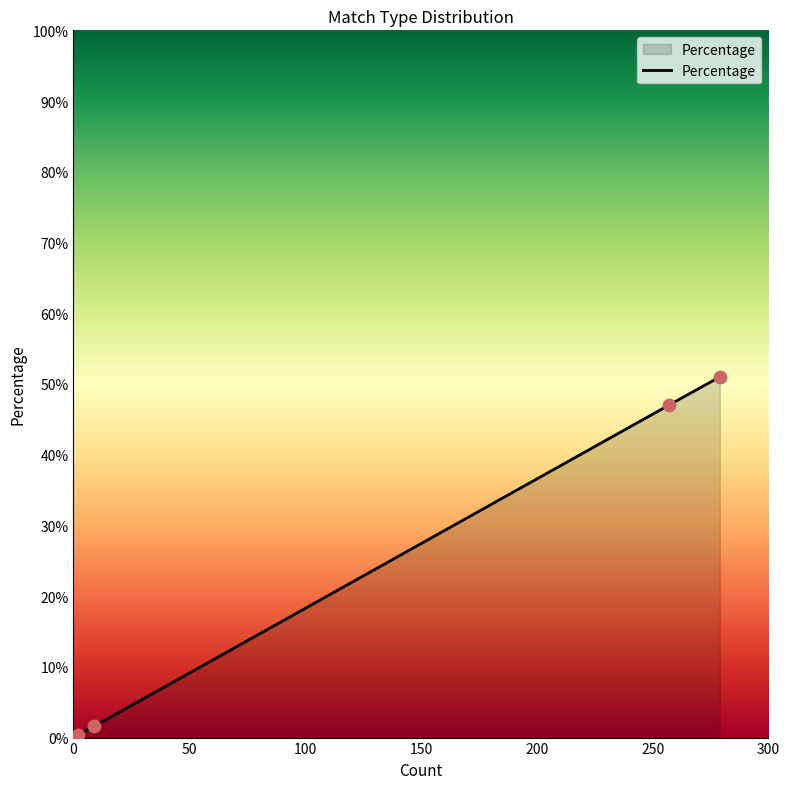

What is the greatest value displayed?

51.0